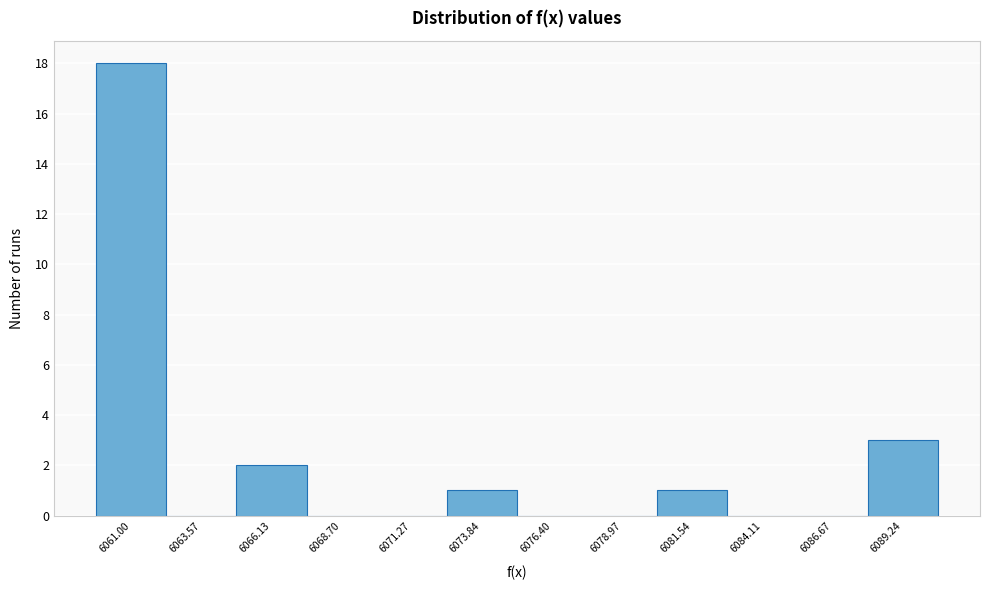

Which range on the x-axis has the tallest bar?

6059.5 to 6062.5